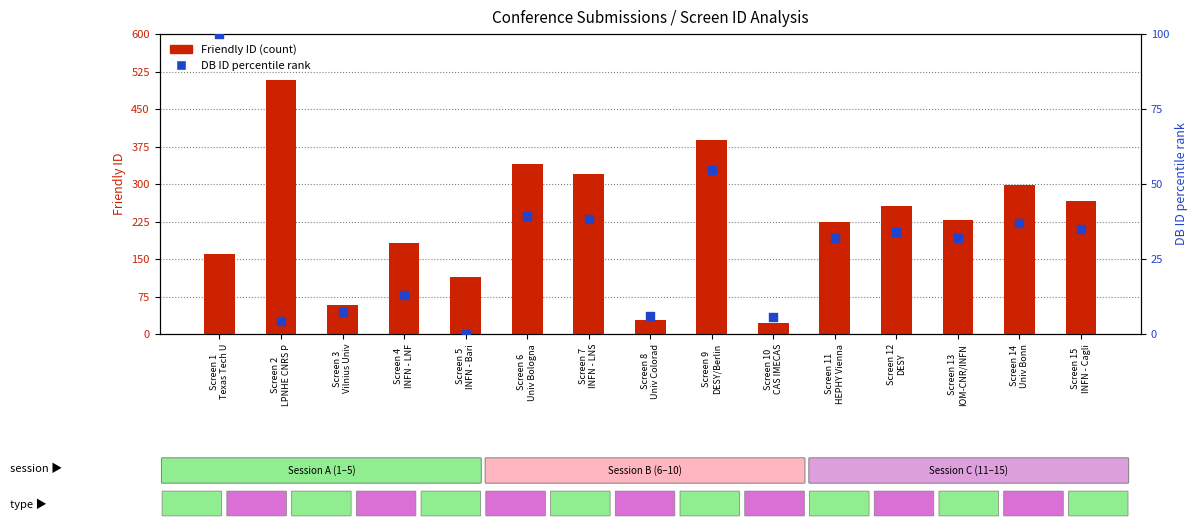

At which category is the sum across all series the highest?

Screen 2
LPNHE CNRS P